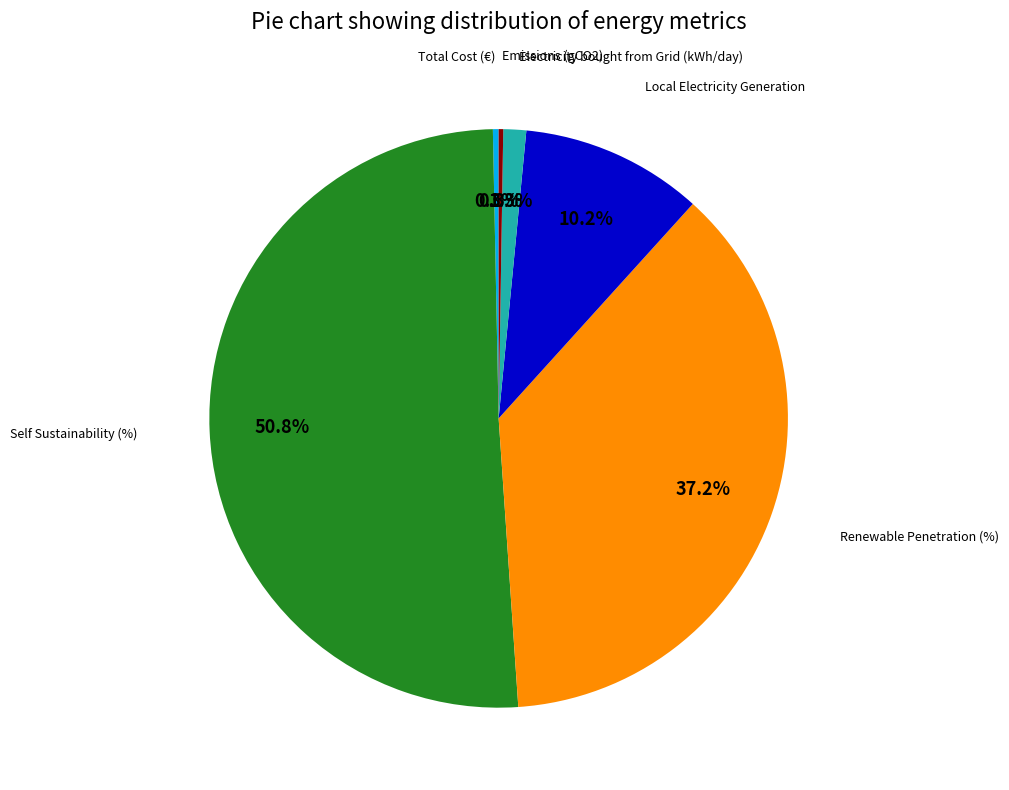

Is there a majority slice in this chart?

Yes